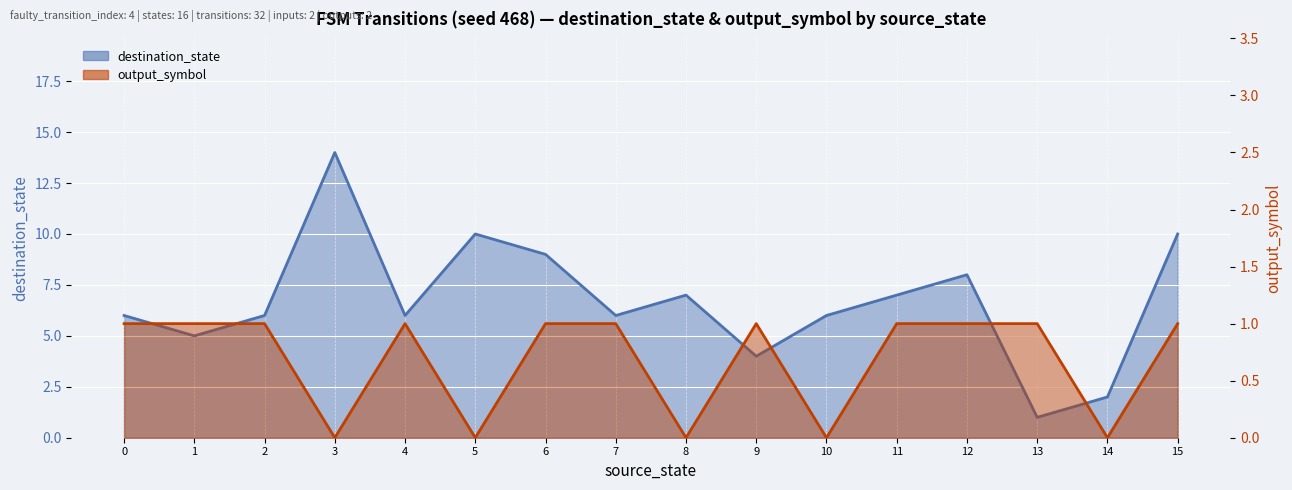

List the series in order of their peak value, lowest first.

output_symbol, destination_state